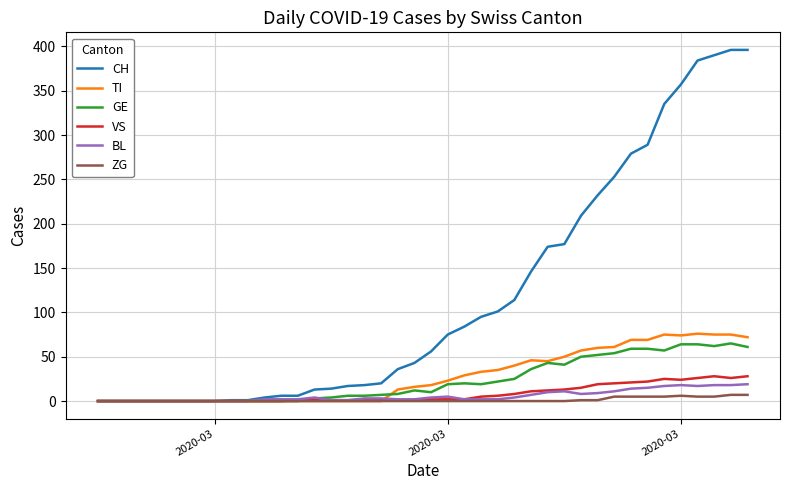

Which series has the largest total across all categories?

CH